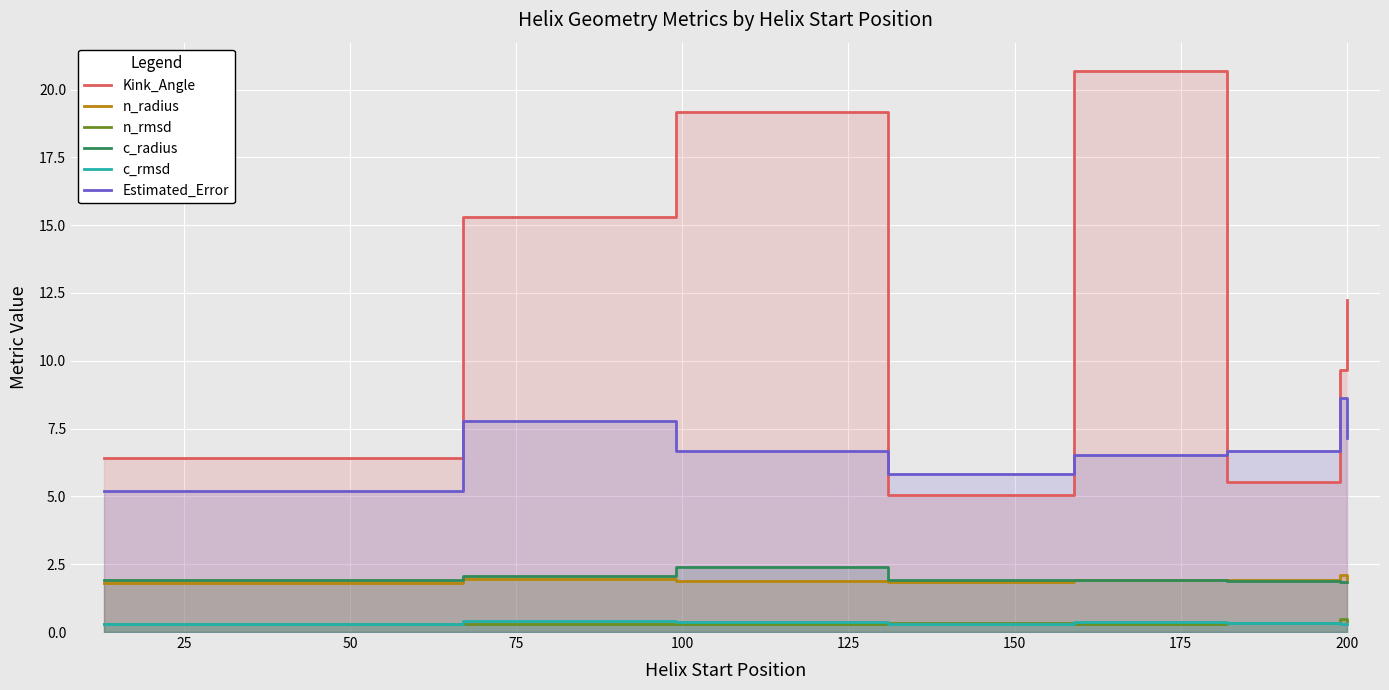

What is the smallest value displayed?

0.3